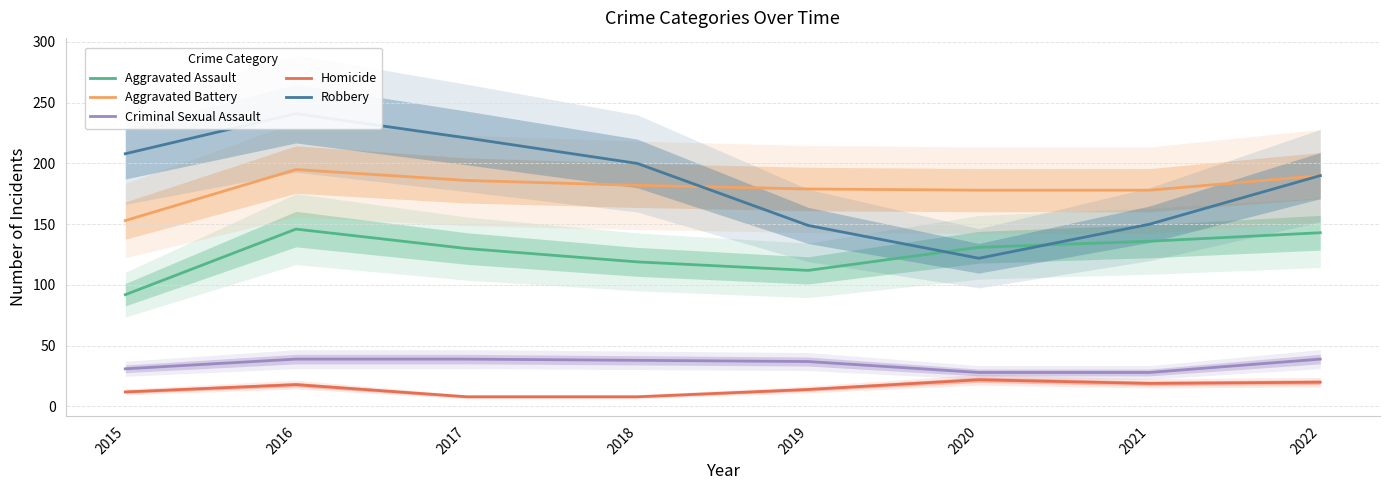

At which category is the sum across all series the highest?

2016